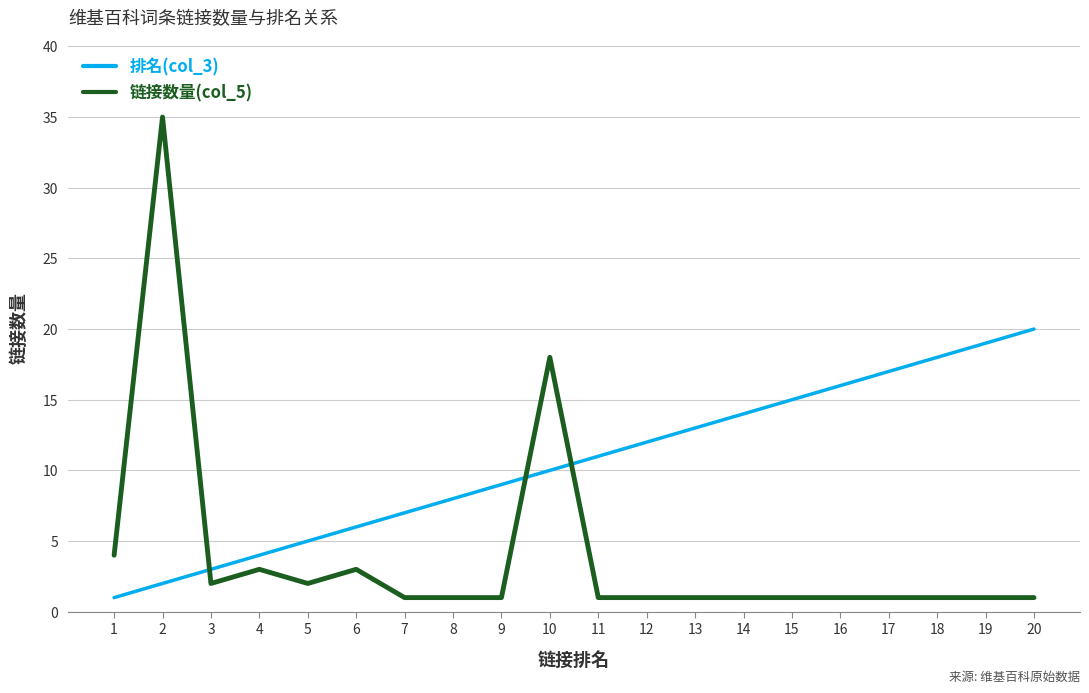

What is the difference between the 排名(col_3) values at 12 and 6?

6